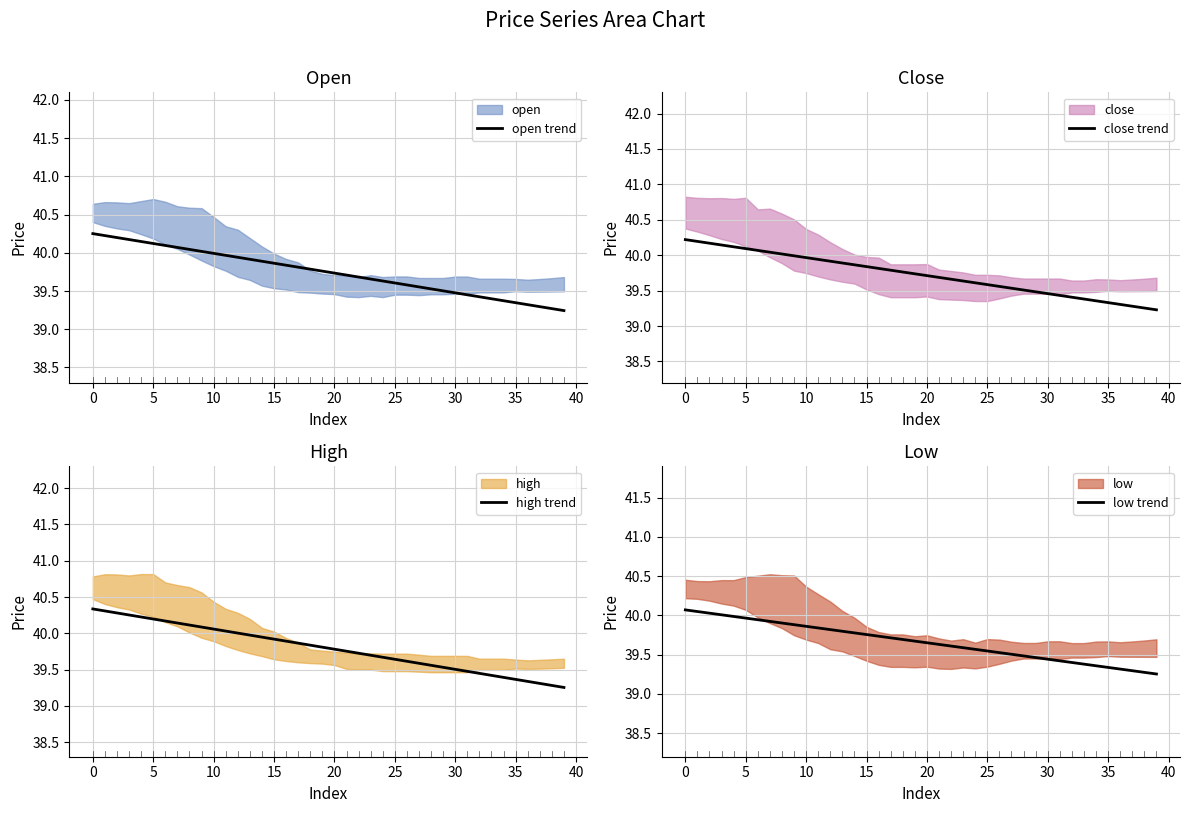

Does the chart have visible grid lines?

Yes